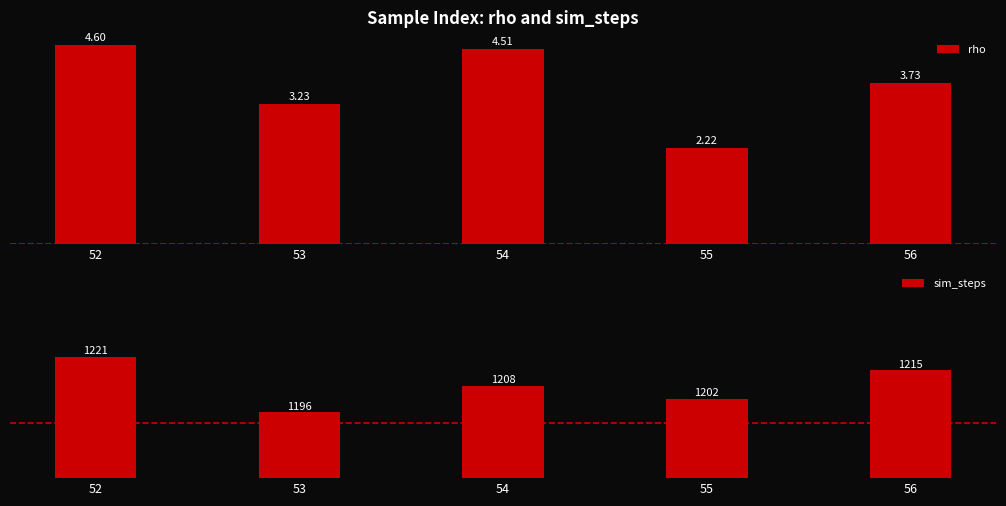

Reading left to right, list all the values displayed in this chart.

rho: 4.6	3.2	4.5	2.2	3.7
sim_steps: 1221.0	1196.0	1208.0	1202.0	1215.0